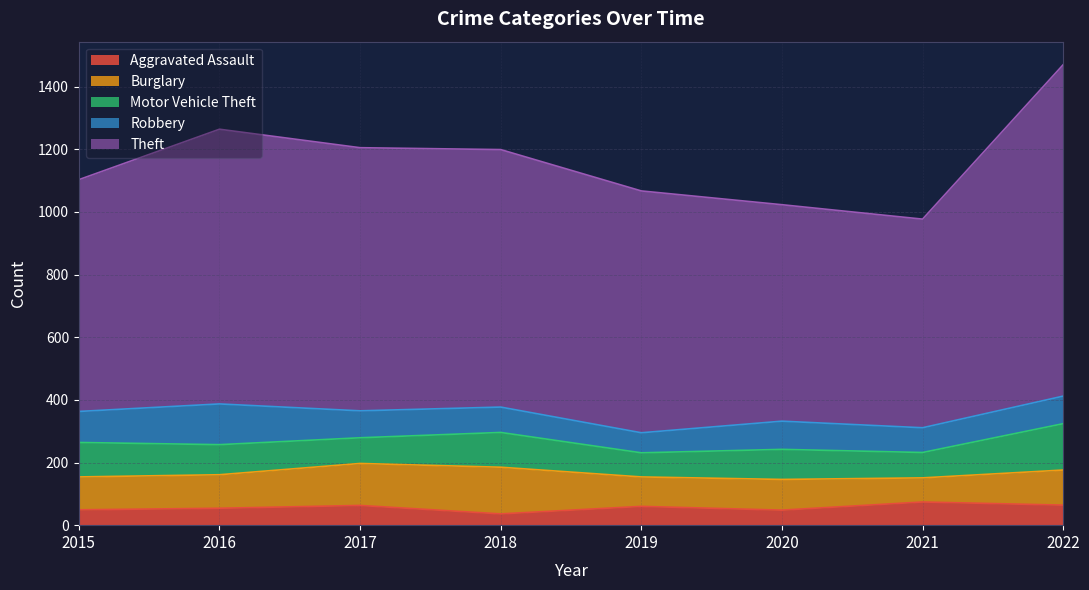

At which category does Motor Vehicle Theft reach its first local valley?

2017